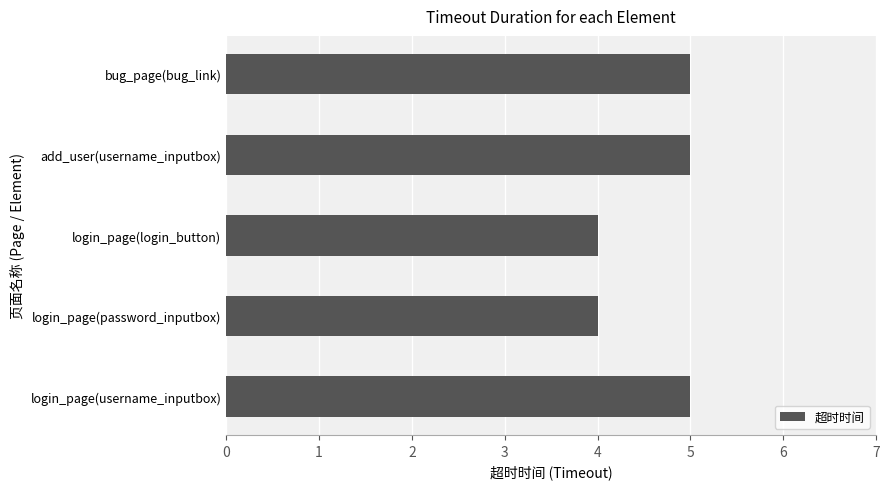

Approximately how many times larger is the value at login_page(username_inputbox) compared to login_page(password_inputbox)?

1.2